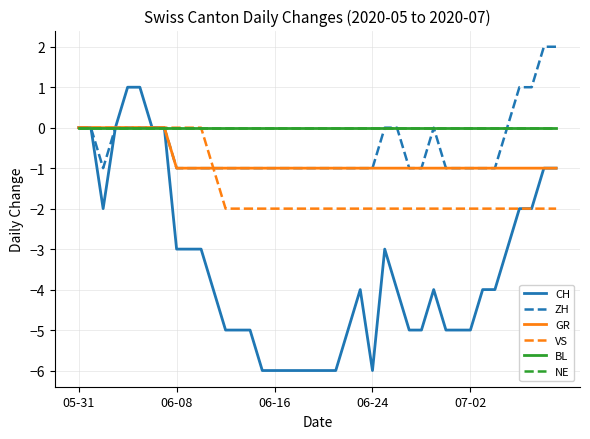

How many lines are shown in the chart?

6